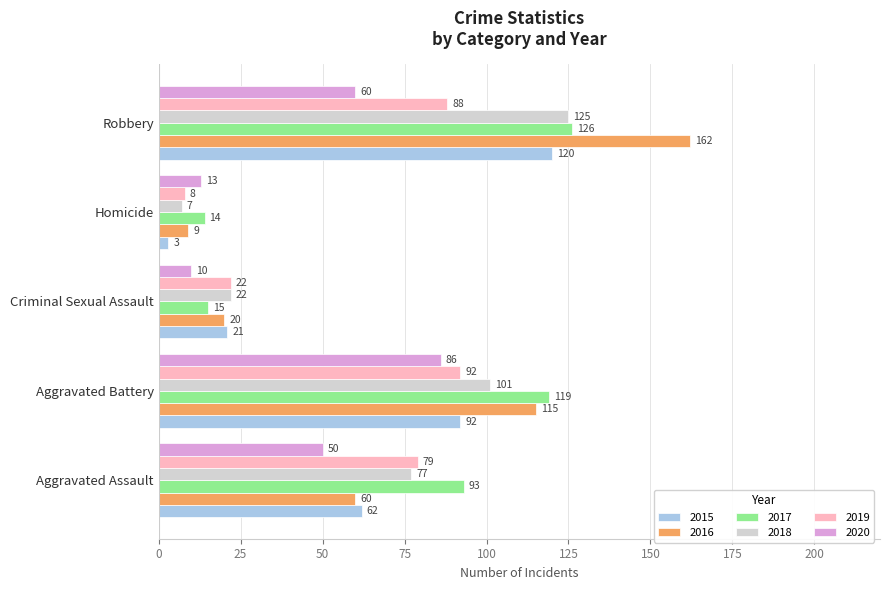

At which label does 2020 reach its peak?

Aggravated Battery